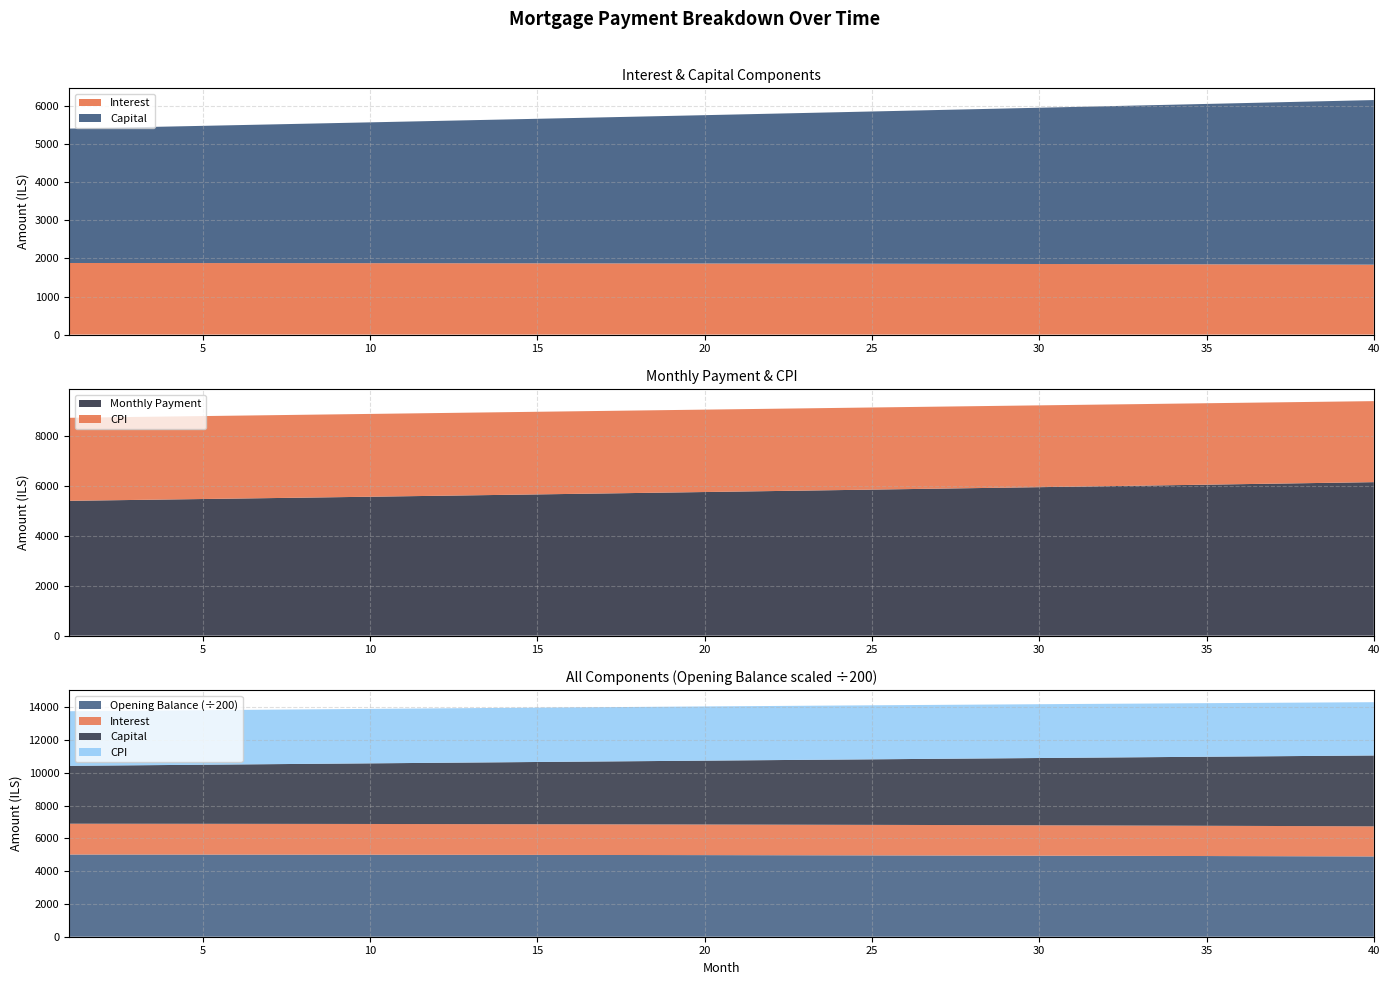

Reading right to left, list all the values displayed in this chart.

opening_balance: 979874.8	980921.8	981943.0	982938.6	983908.8	984853.9	985773.9	986669.1	987539.7	988385.9	989207.9	990005.9	990780.0	991530.4	992257.4	992961.2	993641.8	994299.5	994934.5	995547.0	996137.1	996705.1	997251.0	997775.1	998277.6	998758.6	999218.2	999656.8	1000074.4	1000471.2	1000847.5	1001203.2	1001538.7	1001854.1	1002149.6	1002425.2	1002681.3	1002917.9	1003135.2	1003333.3
interest: 1837.3	1839.2	1841.1	1843.0	1844.8	1846.6	1848.3	1850.0	1851.6	1853.2	1854.8	1856.3	1857.7	1859.1	1860.5	1861.8	1863.1	1864.3	1865.5	1866.7	1867.8	1868.8	1869.8	1870.8	1871.8	1872.7	1873.5	1874.4	1875.1	1875.9	1876.6	1877.3	1877.9	1878.5	1879.0	1879.5	1880.0	1880.5	1880.9	1881.2
month_payment: 6162.1	6141.6	6121.2	6100.9	6080.6	6060.4	6040.3	6020.2	6000.2	5980.3	5960.4	5940.6	5920.9	5901.2	5881.6	5862.1	5842.6	5823.2	5803.8	5784.6	5765.3	5746.2	5727.1	5708.1	5689.1	5670.2	5651.4	5632.6	5613.9	5595.2	5576.6	5558.1	5539.6	5521.2	5502.9	5484.6	5466.4	5448.2	5430.1	5412.1
capital: 4324.8	4302.4	4280.1	4257.9	4235.8	4213.8	4192.0	4170.2	4148.6	4127.1	4105.6	4084.4	4063.2	4042.1	4021.1	4000.3	3979.5	3958.9	3938.3	3917.9	3897.6	3877.4	3857.2	3837.2	3817.3	3797.5	3777.8	3758.2	3738.7	3719.3	3700.0	3680.8	3661.8	3642.8	3623.9	3605.1	3586.4	3567.8	3549.2	3530.8
cpi: 3251.8	3255.4	3258.9	3262.3	3265.6	3268.8	3271.9	3274.0	3278.0	3280.9	3283.7	3286.4	3289.1	3291.6	3294.1	3296.5	3298.9	3301.1	3303.3	3305.4	3307.5	3309.4	3311.3	3313.1	3314.9	3316.5	3318.1	3319.7	3321.1	3322.5	3323.8	3325.1	3326.3	3327.4	3328.4	3329.4	3330.3	3331.2	3331.9	3332.7